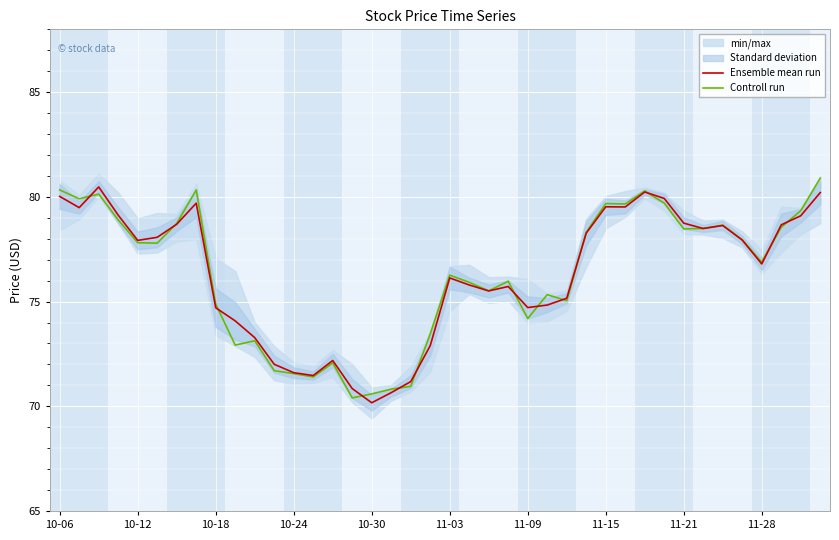

True or false: Ensemble mean run has a value of 128.3 at 11-03.

False